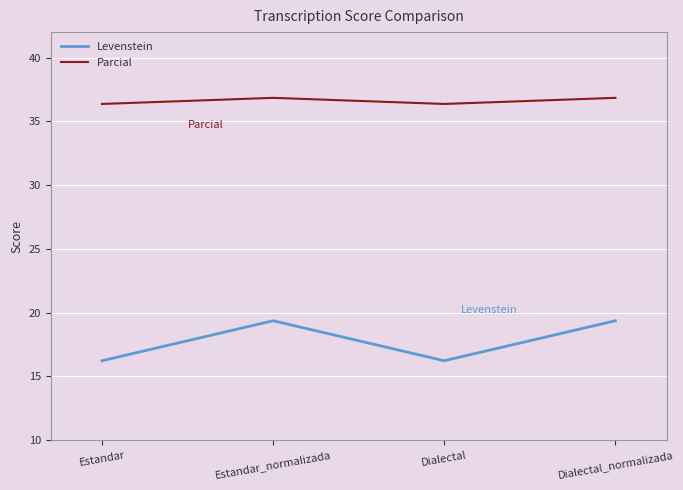

In Parcial, how many points are higher than both neighbors (excluding endpoints)?

1